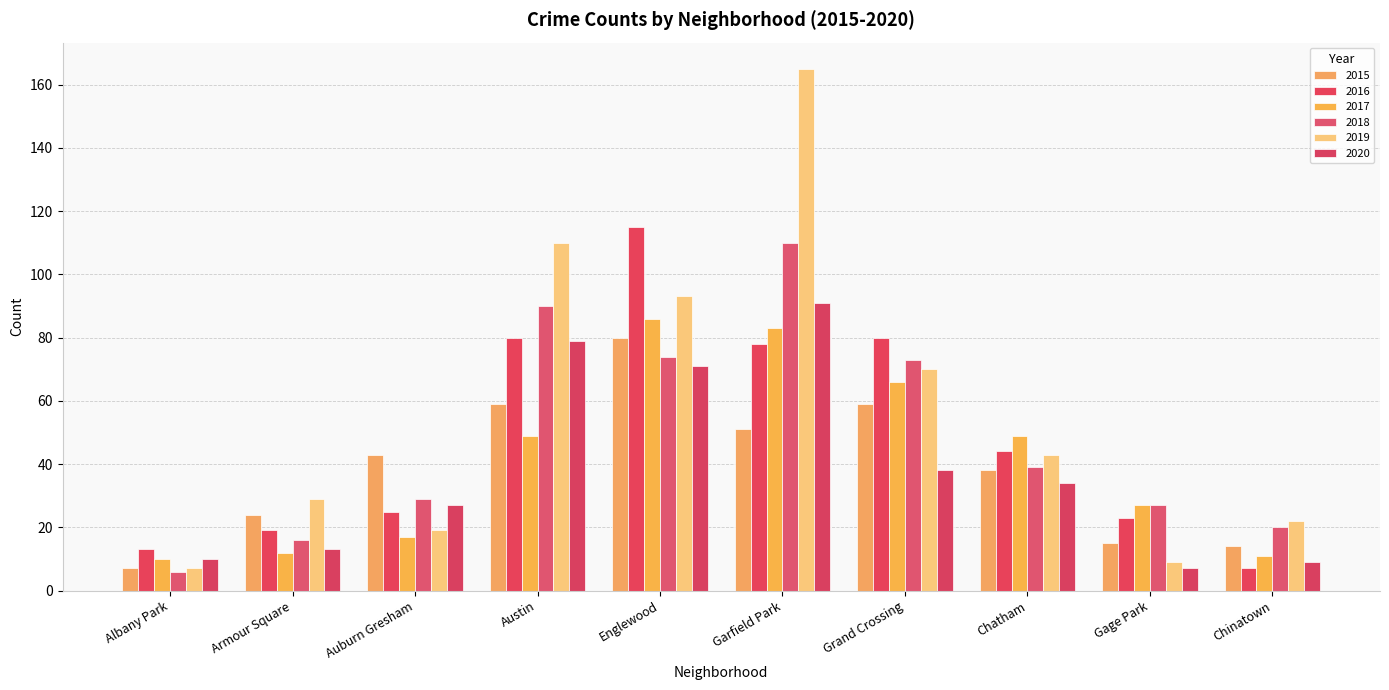

Reading left to right, transcribe all the data shown in this chart.

2015: 7	24	43	59	80	51	59	38	15	14
2016: 13	19	25	80	115	78	80	44	23	7
2017: 10	12	17	49	86	83	66	49	27	11
2018: 6	16	29	90	74	110	73	39	27	20
2019: 7	29	19	110	93	165	70	43	9	22
2020: 10	13	27	79	71	91	38	34	7	9